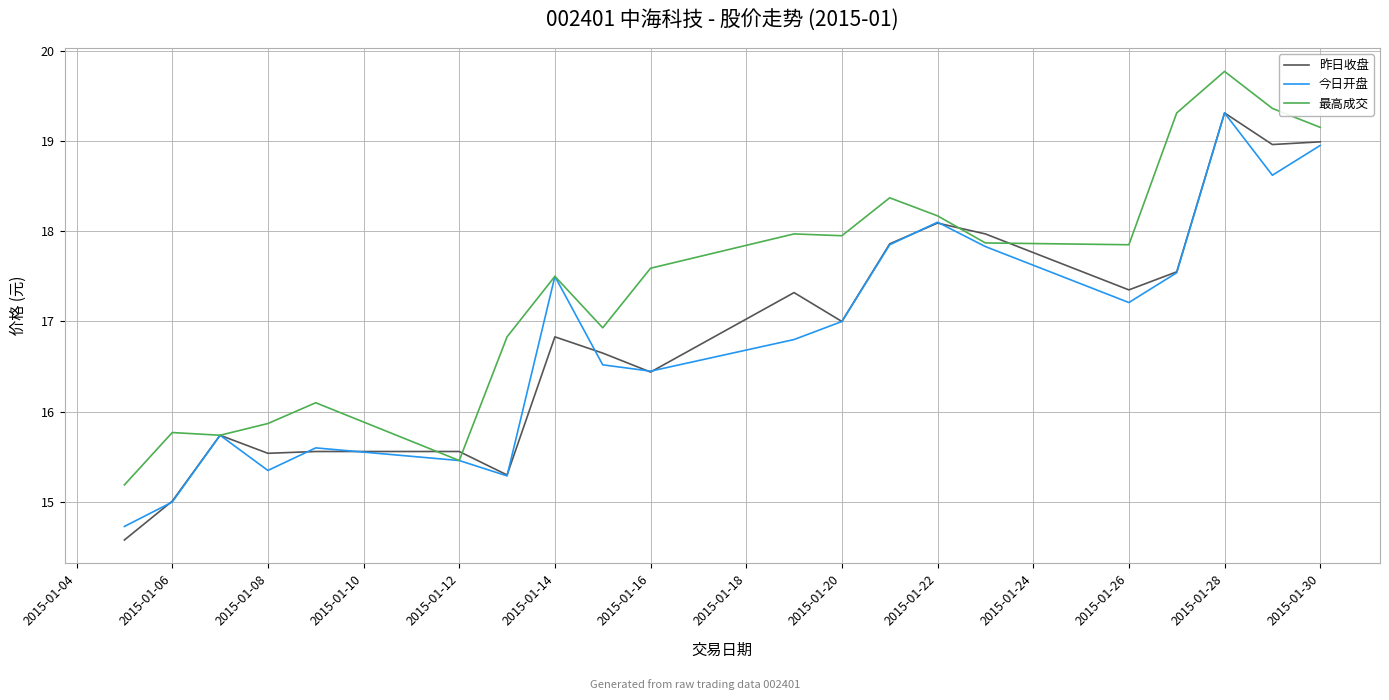

What is the smallest value displayed?

14.6